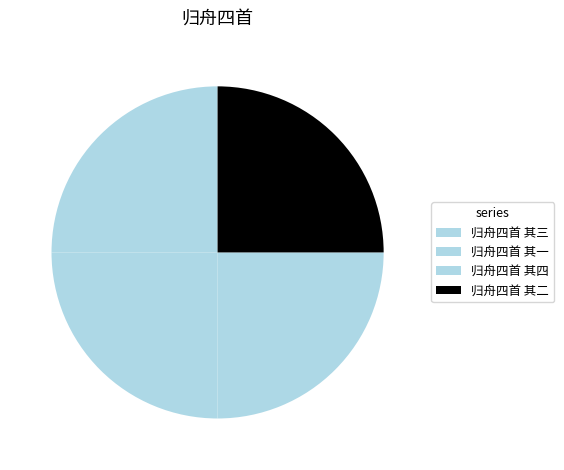

Count the number of slices in the pie.

4